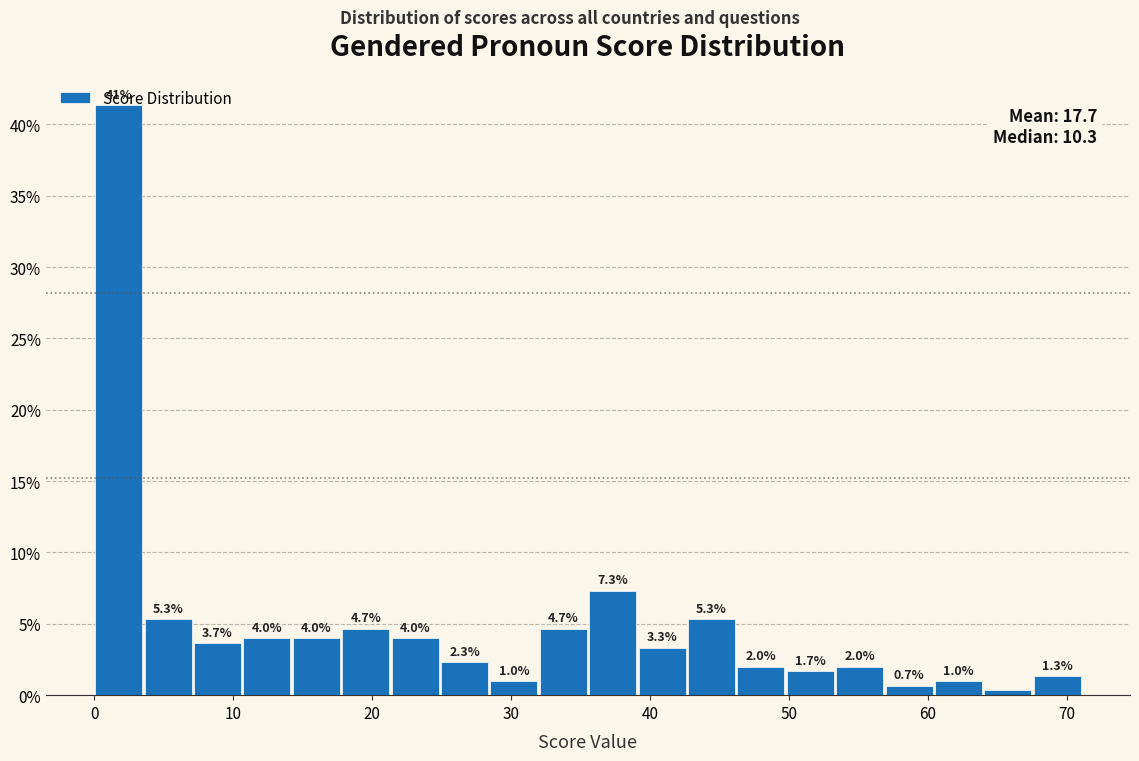

Around what value on the x-axis is the tallest bar? Give the approximate position of its centre, as read against the axis.

2